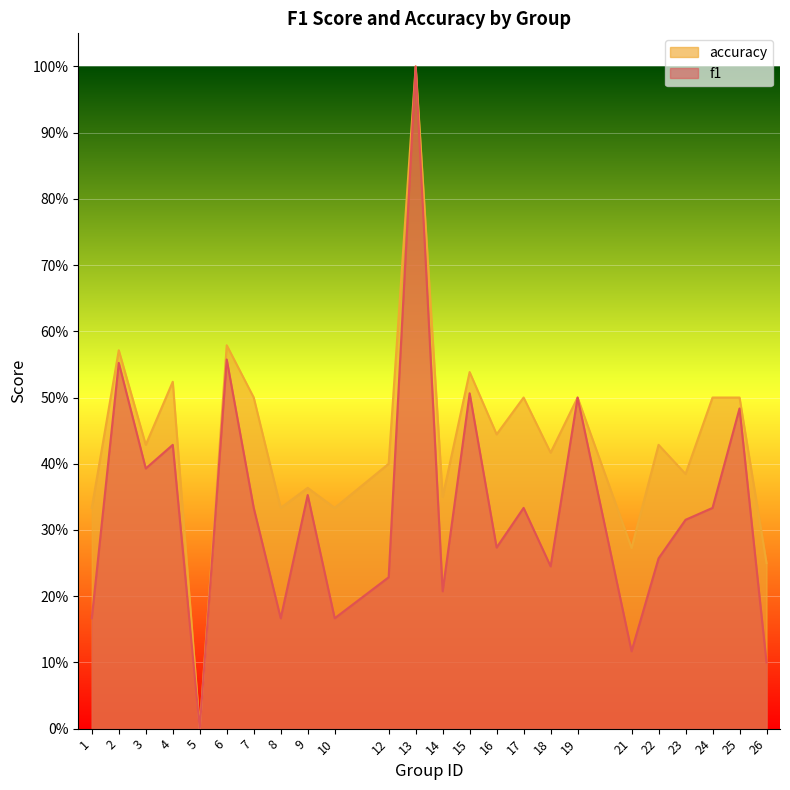

Where is the first local minimum for accuracy?

3